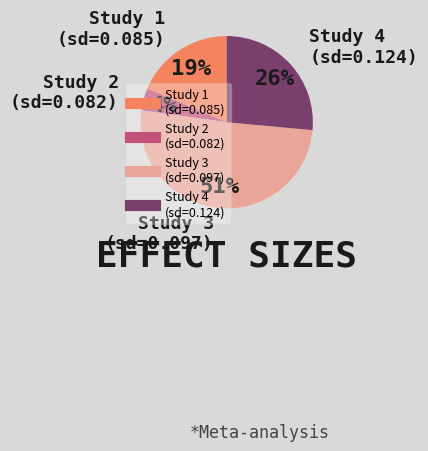

Does any single category account for the majority?

Yes